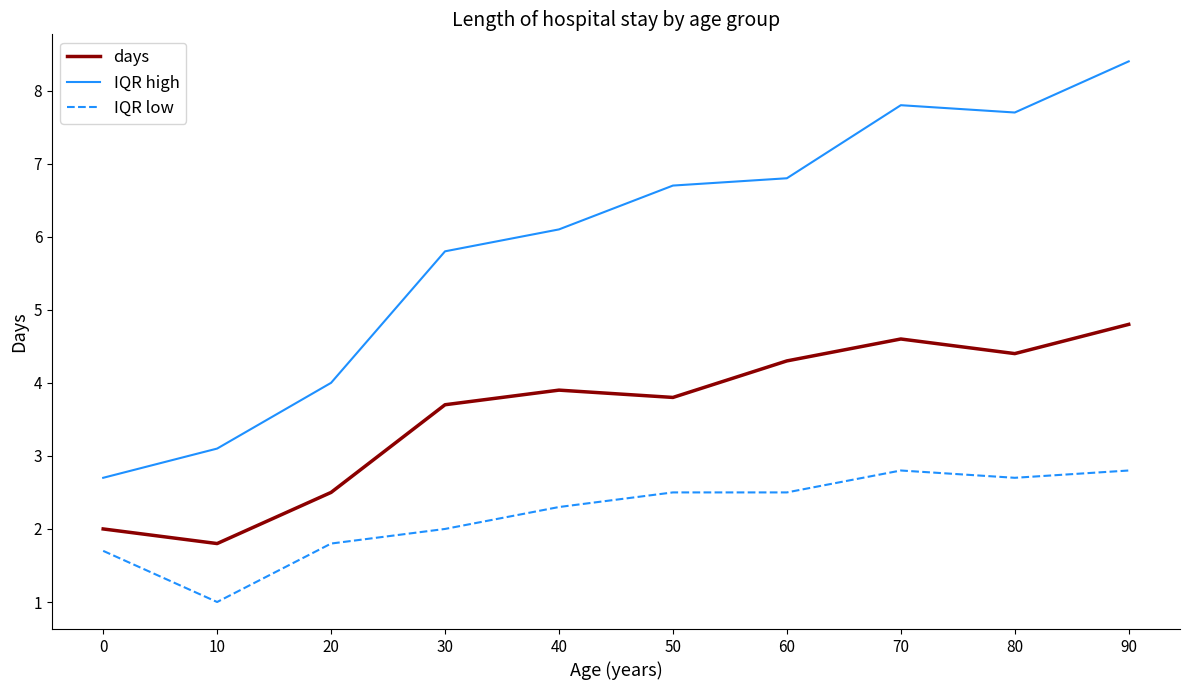

What is the sum of all IQR low values?

22.1